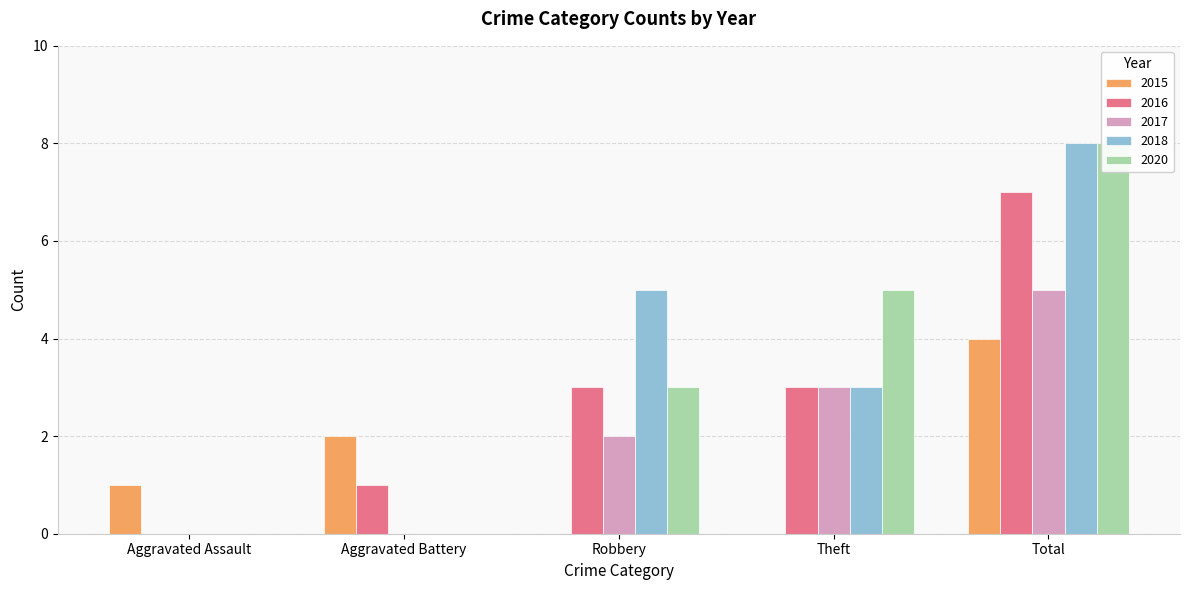

What is the total value across all series at Aggravated Battery?

3